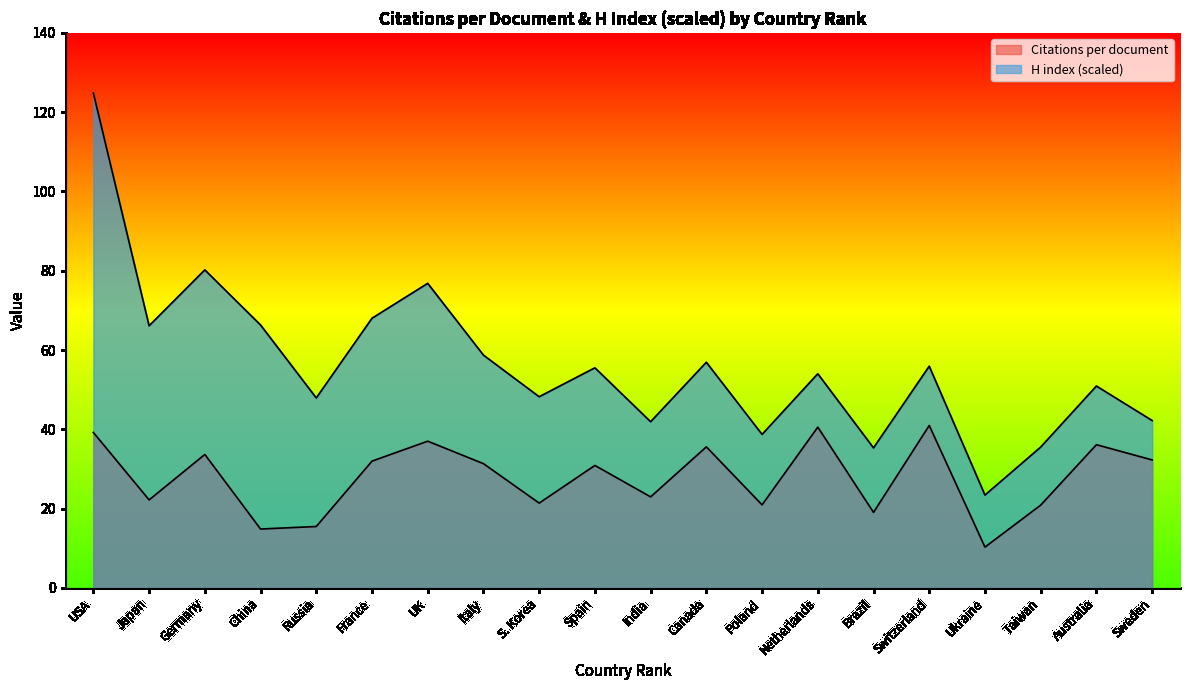

How many lines are shown in the chart?

2